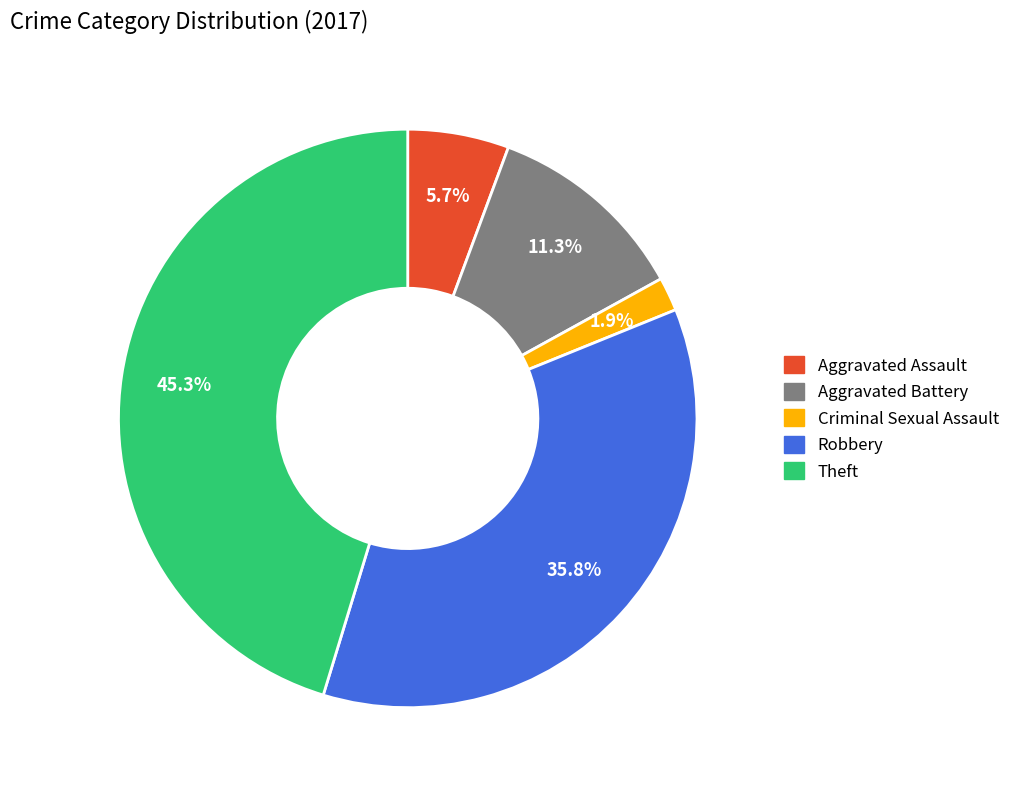

Rank the categories by value from highest to lowest.

Theft, Robbery, Aggravated Battery, Aggravated Assault, Criminal Sexual Assault